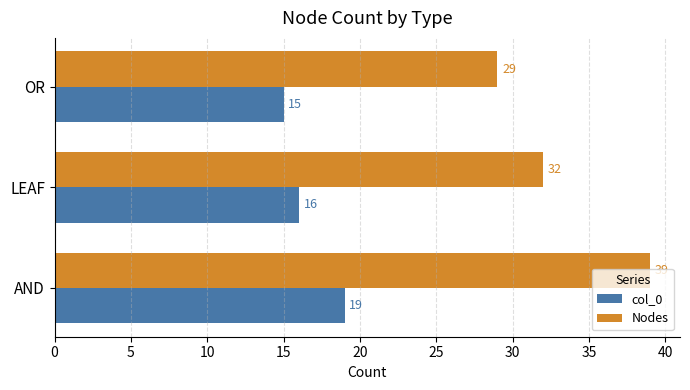

At which category is the sum across all series the highest?

AND